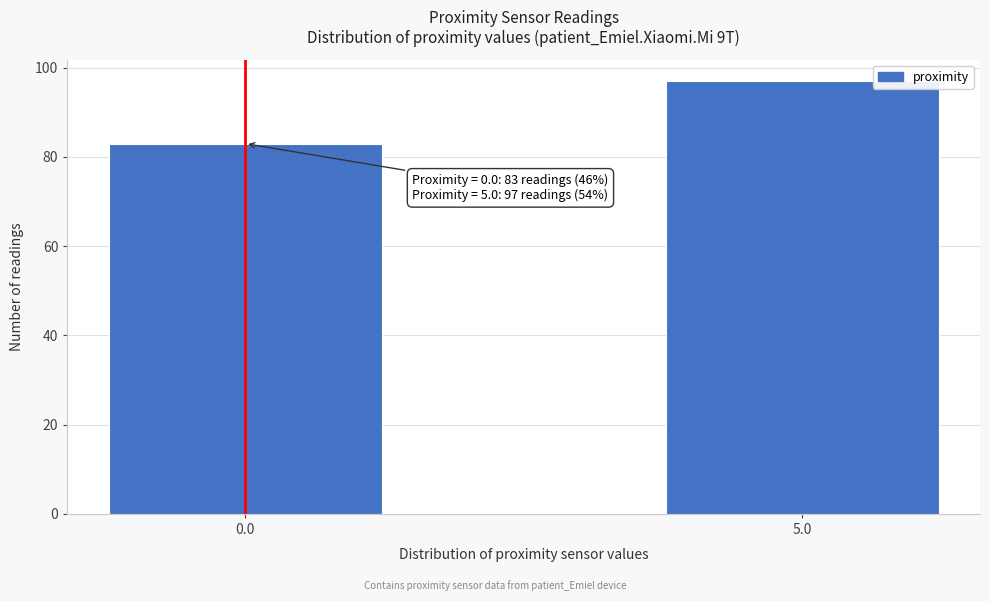

Reading right to left, list all the values displayed in this chart.

5.0=97	0.0=83